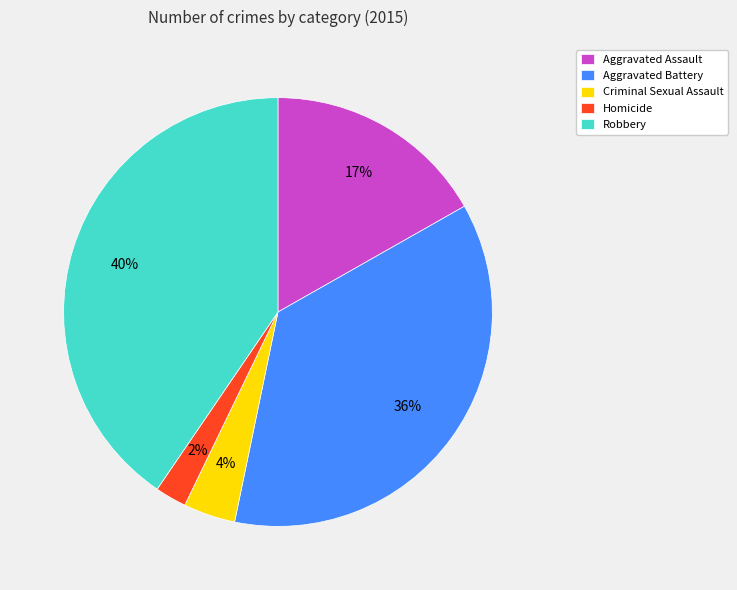

To the nearest percent, what portion does Homicide represent?

2%